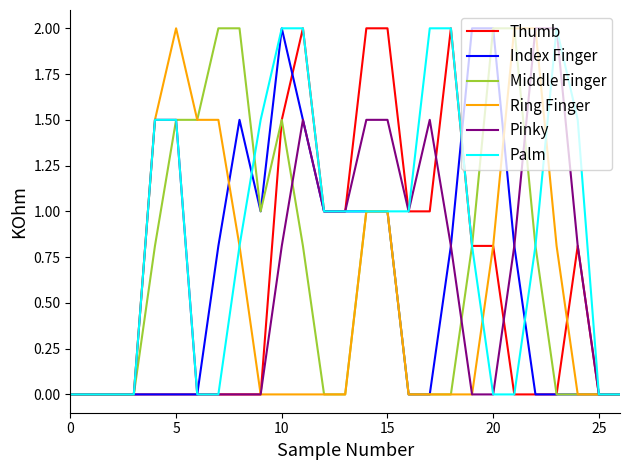

What is the maximum value for Thumb?

2.0